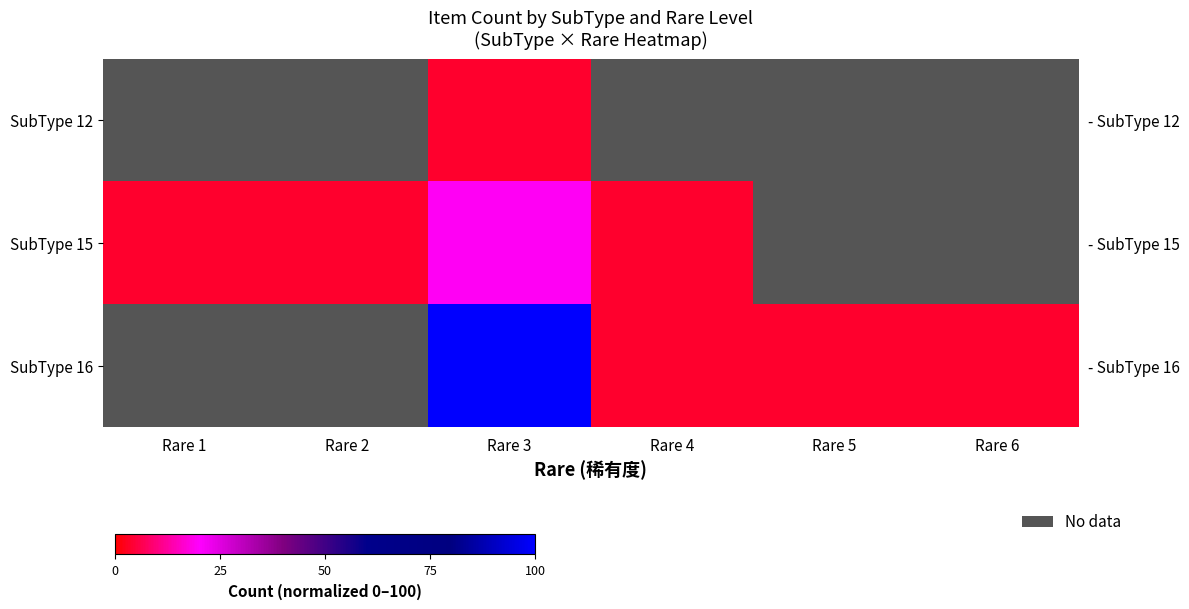

Which has a higher value, Rare 6 or Rare 4?

Rare 6